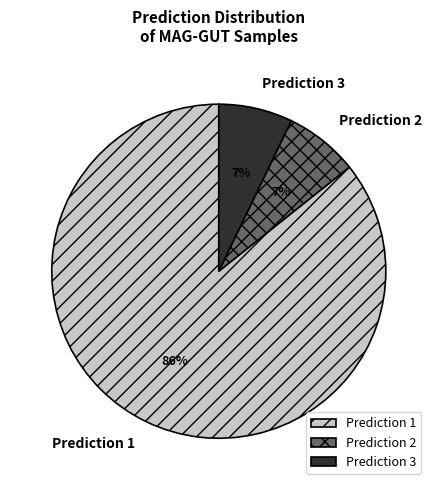

Which category has the biggest portion of the pie?

Prediction 1